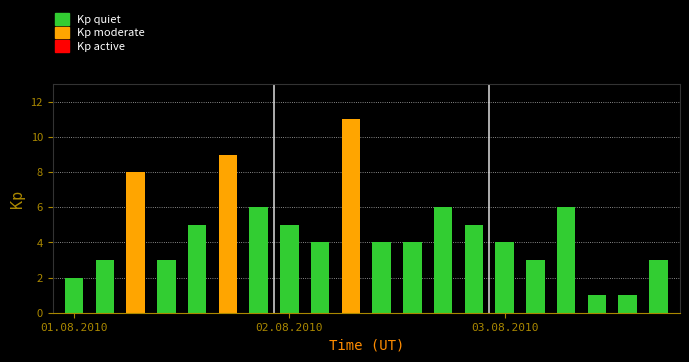

Reading left to right, transcribe all the data shown in this chart.

T: 1	2	3	4	5	6	7	8	9	10	11	12	13	14	15	16	17	18	19	20
FC: 2	3	8	3	5	9	6	5	4	11	4	4	6	5	4	3	6	1	1	3